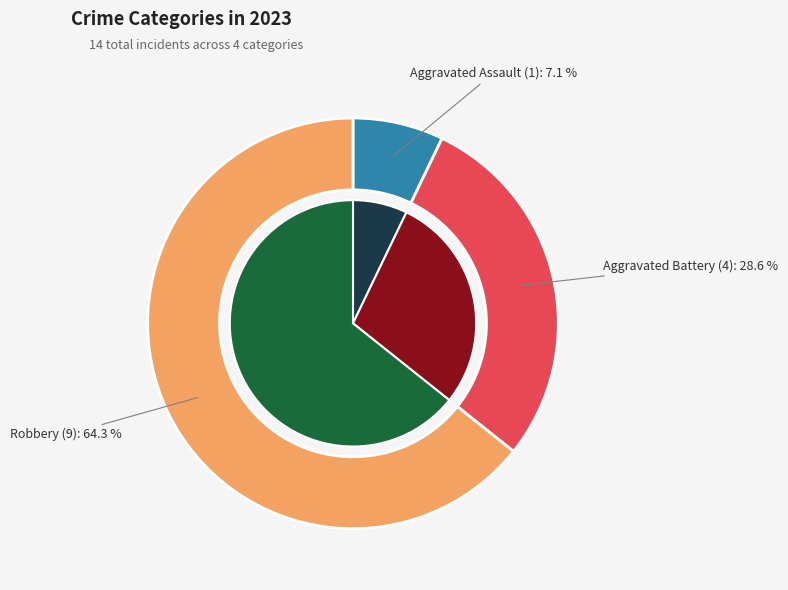

What portion of the pie excludes Robbery?

35.7%